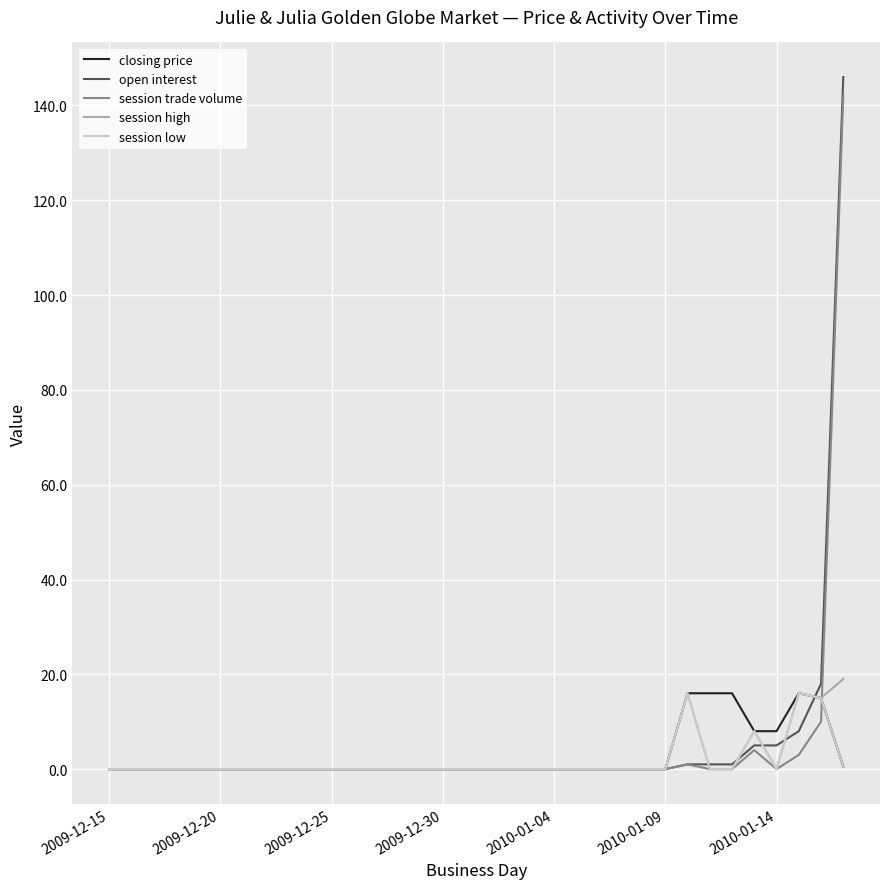

Which series has the largest range (max minus min)?

open interest